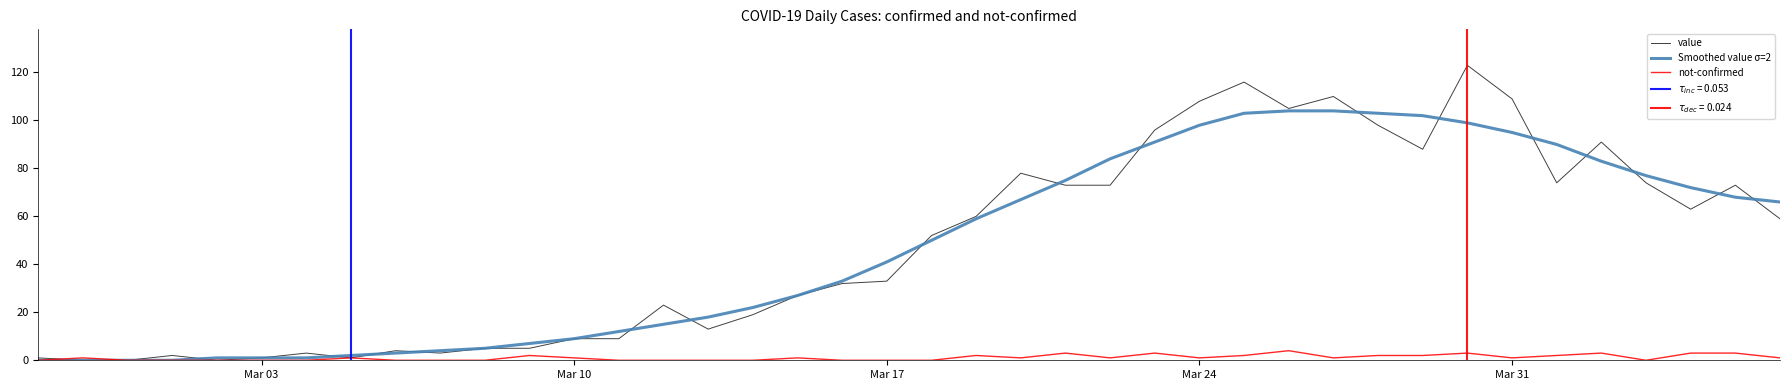

What is the average value of the value series?

48